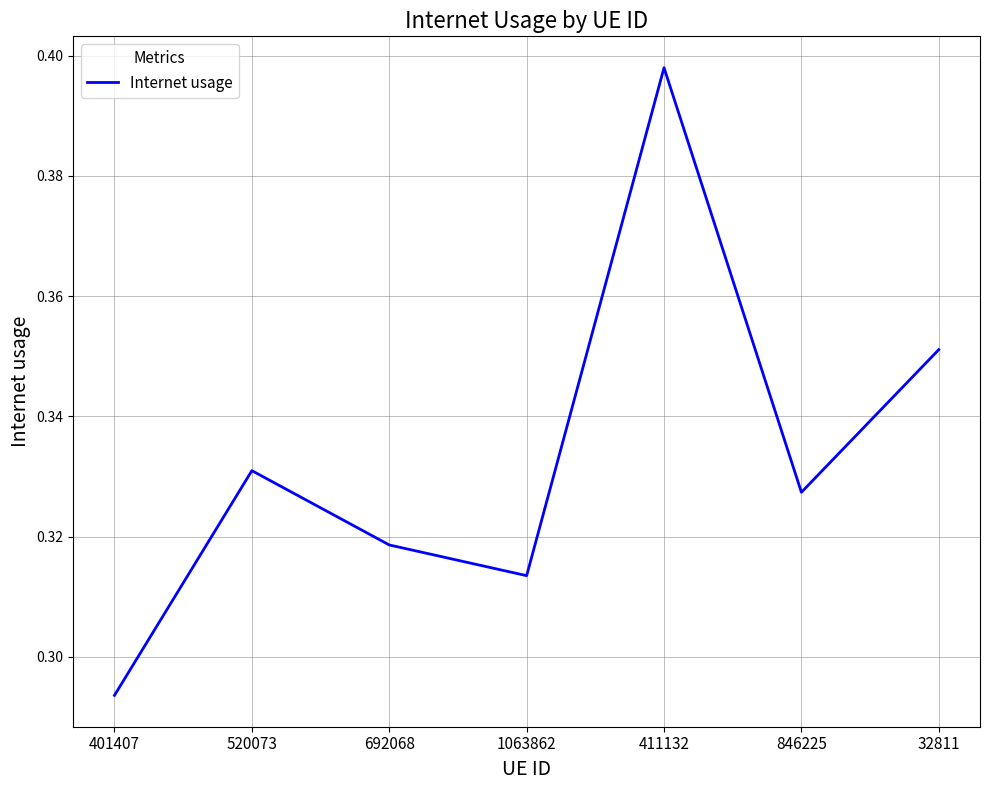

True or false: the data shows 0.2 at 401407.

False